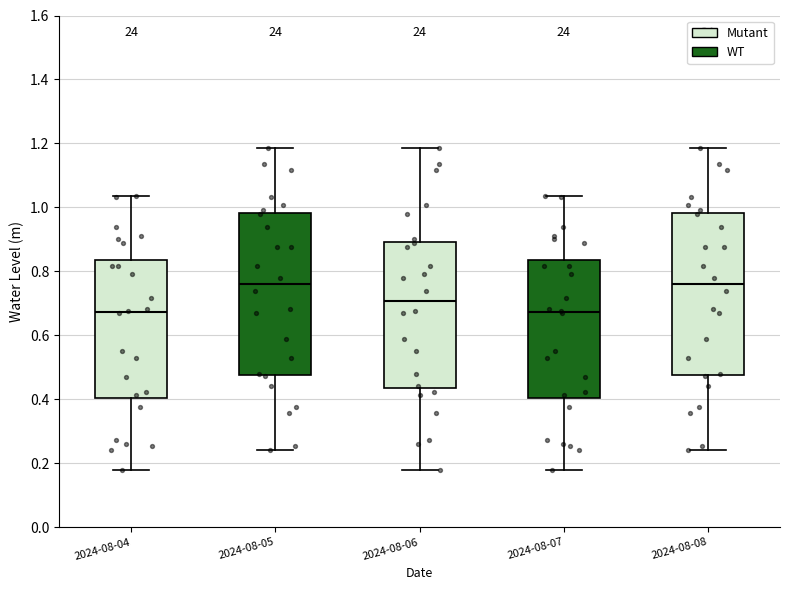

Reading left to right, transcribe this box plot: for each box, give where its median line is, the range the box spans, and where its two whiskers end, as read against the y-axis. The values are not printed on the chart, so give them approximately, as read against the axis.

2024-08-04: median 0.68, box 0.40 to 0.84, whiskers 0.18 to 1.04
2024-08-05: median 0.76, box 0.48 to 0.98, whiskers 0.24 to 1.18
2024-08-06: median 0.70, box 0.44 to 0.90, whiskers 0.18 to 1.18
2024-08-07: median 0.68, box 0.40 to 0.84, whiskers 0.18 to 1.04
2024-08-08: median 0.76, box 0.48 to 0.98, whiskers 0.24 to 1.18